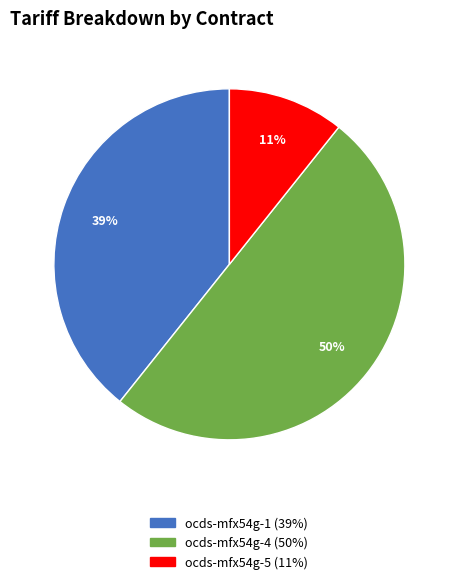

To the nearest percent, what is the average slice percentage?

33%